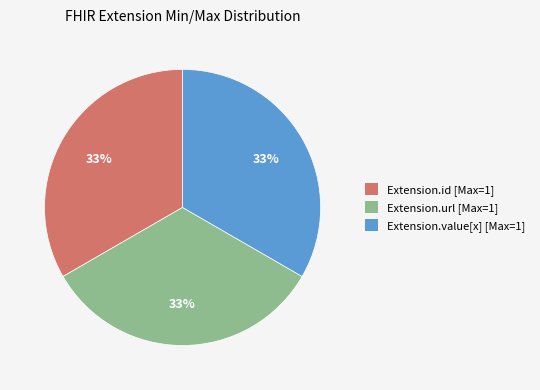

To the nearest percent, what is the average slice percentage?

33%